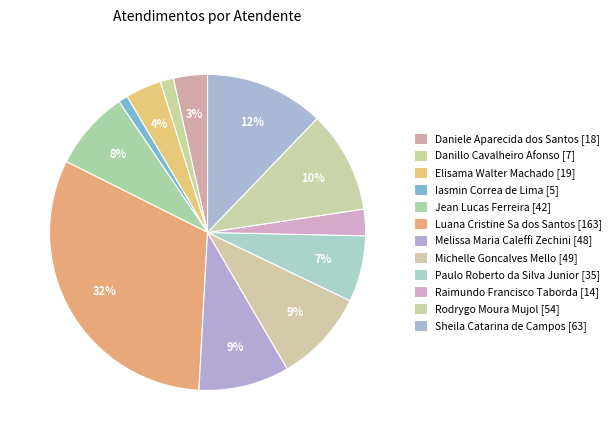

What is the change in value from Danillo Cavalheiro Afonso to Jean Lucas Ferreira?

+35